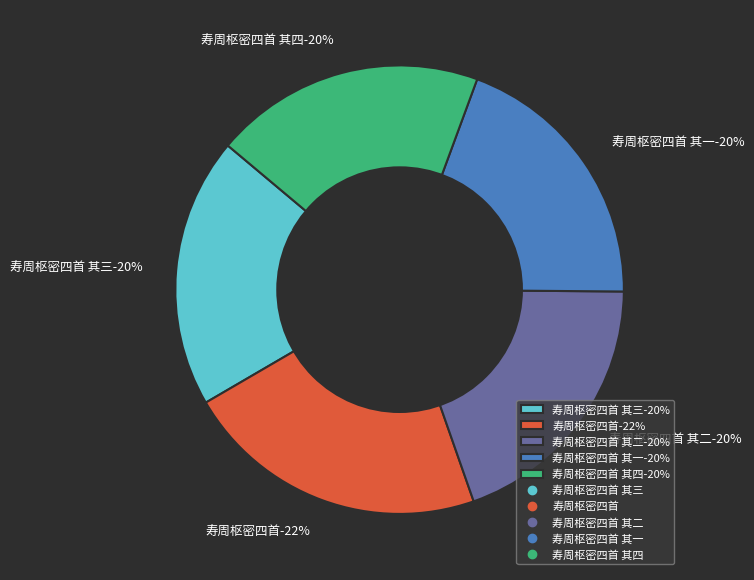

How much of the chart is everything except 寿周枢密四首?

78.0%